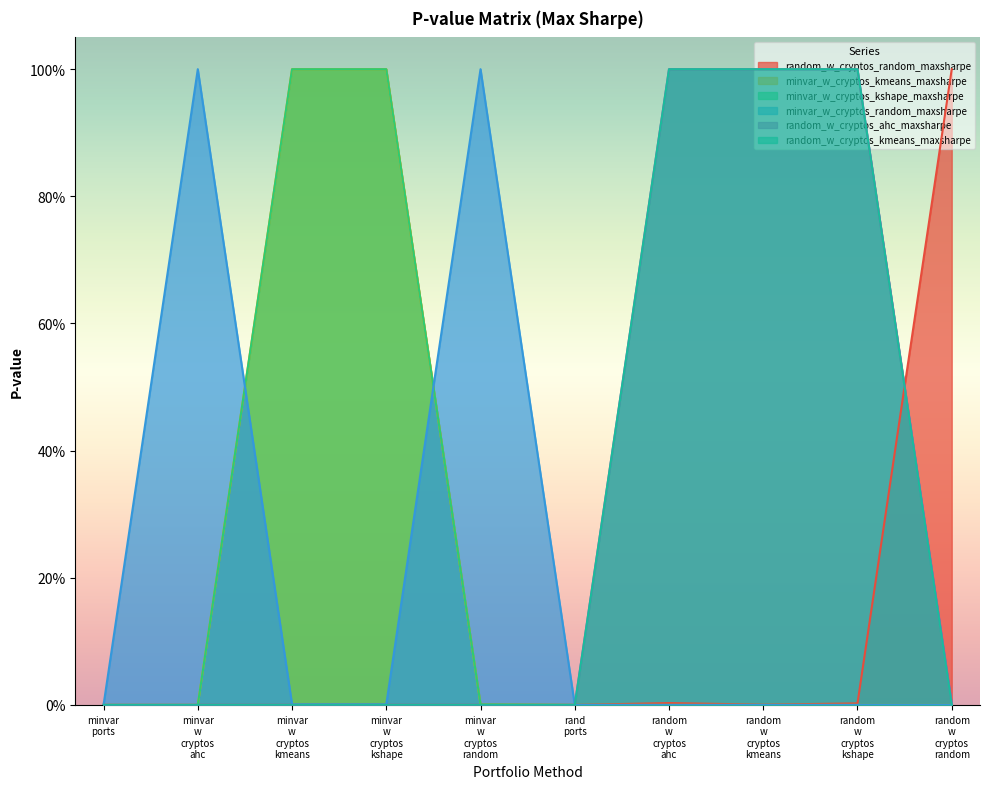

What is the greatest value displayed?

1.0